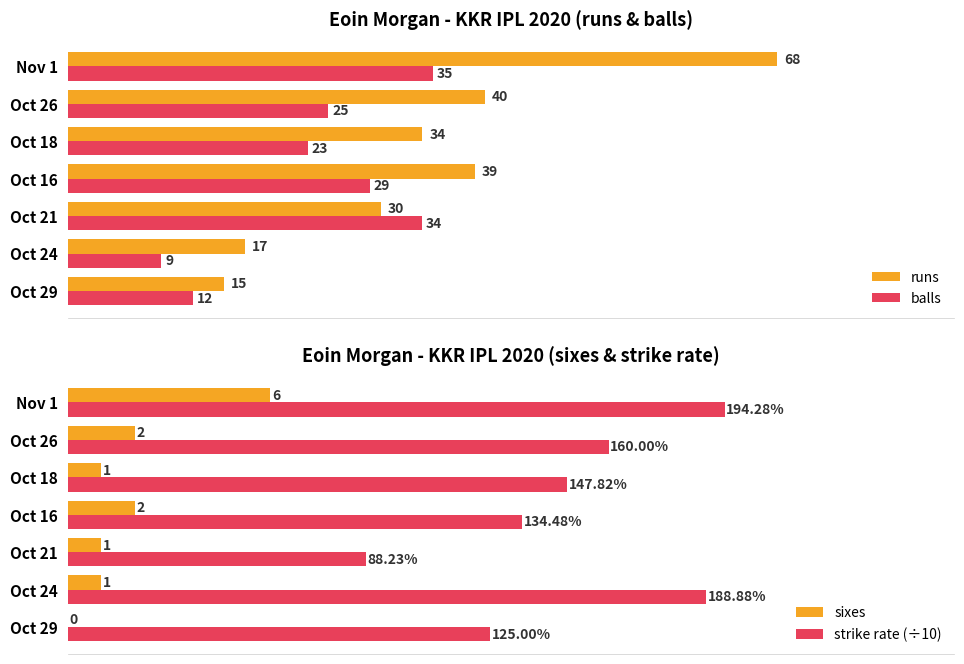

Is the value of runs at Oct 18 greater than the value of balls at Oct 26?

Yes